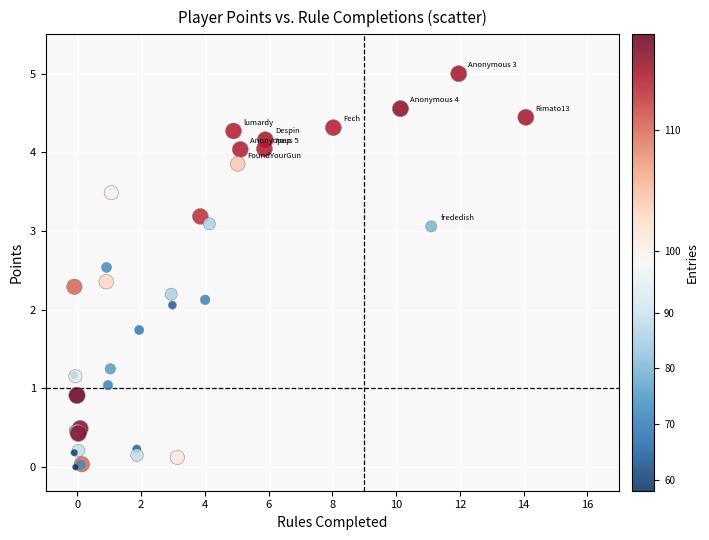

What Y value in the scatter plot is closest to 2?

2.1